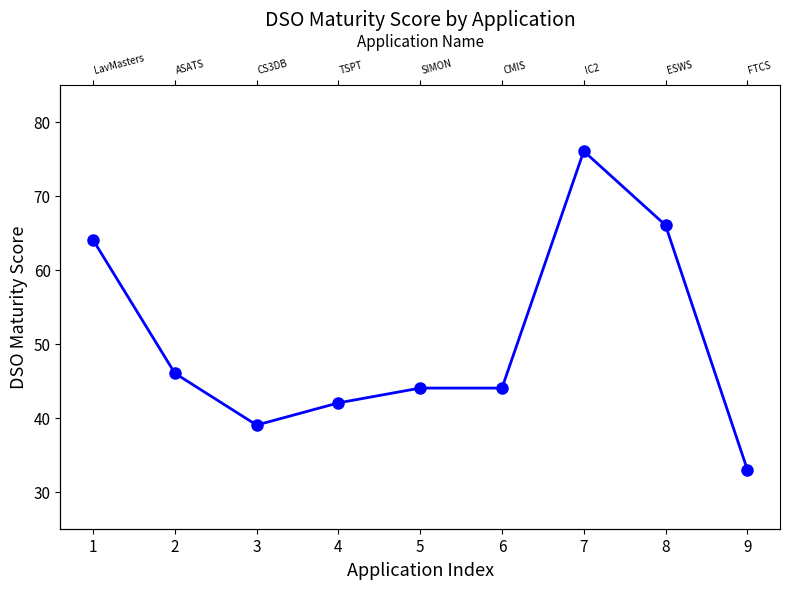

What is the change in value from 1 to 8?

+2